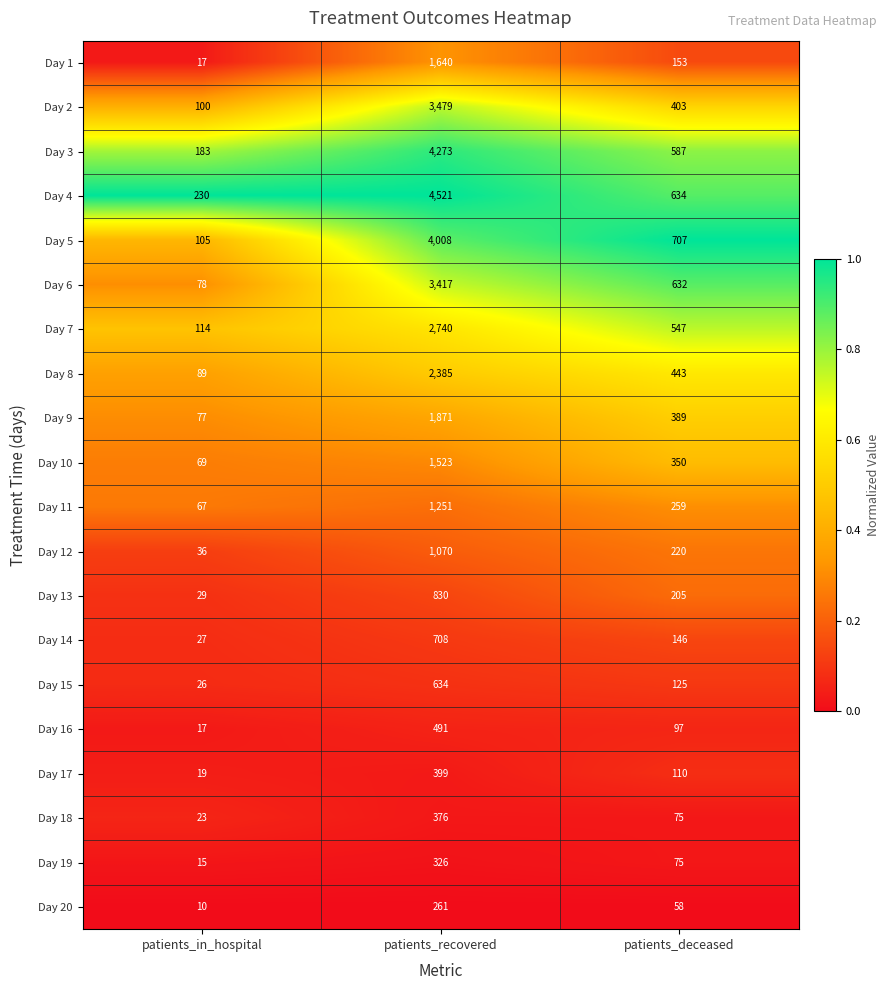

What is the greatest value displayed?

4521